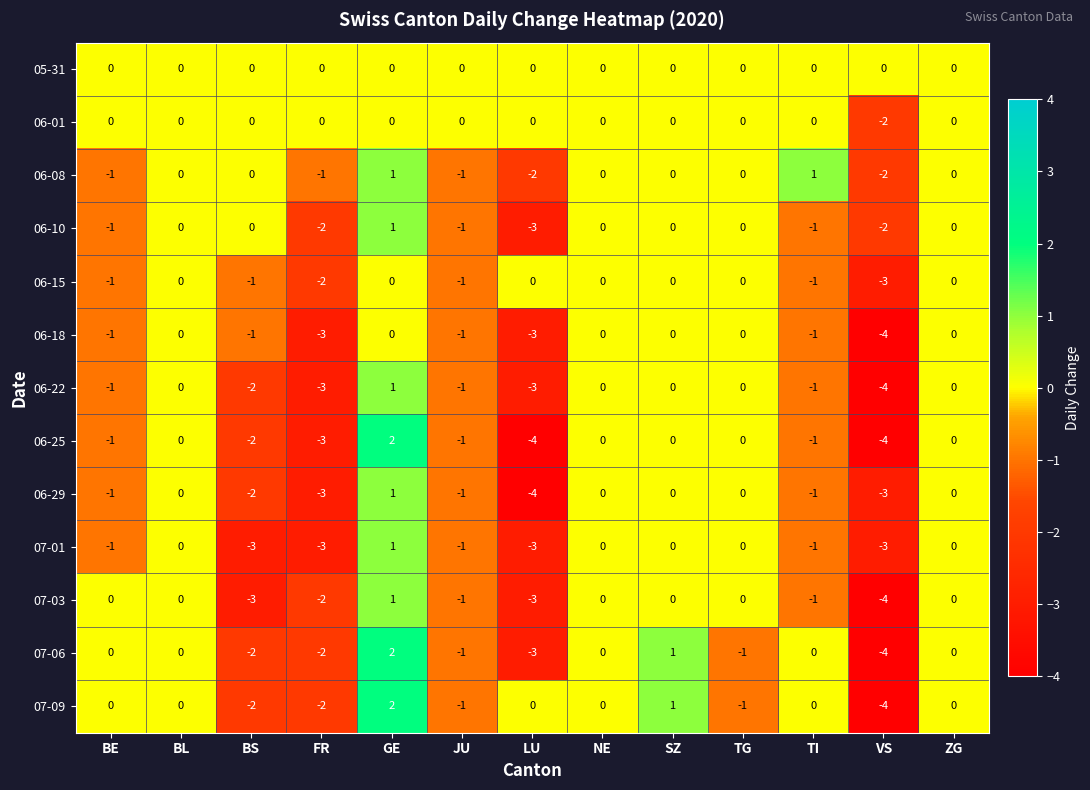

At which category is the sum across all series the highest?

GE